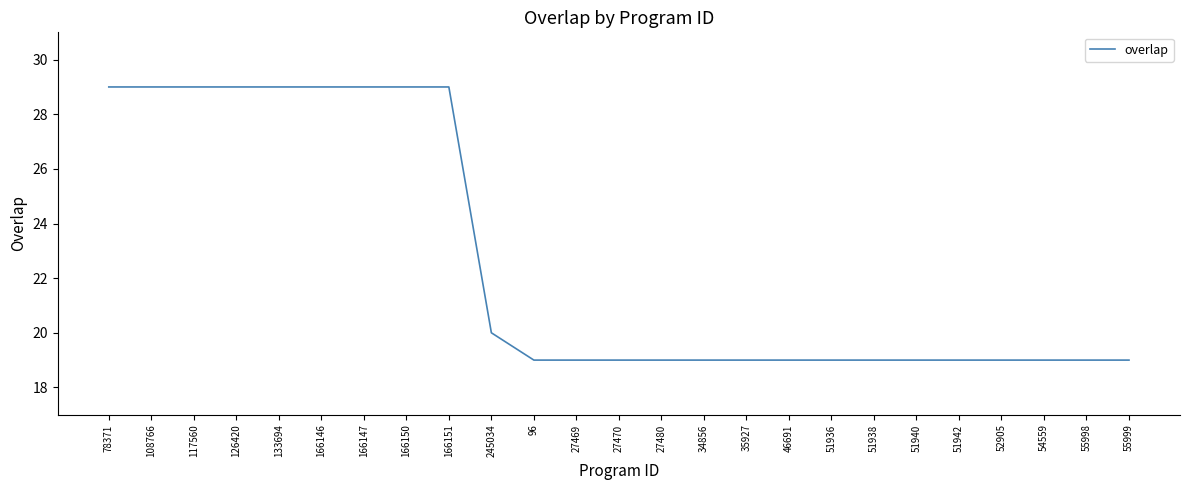

How many lines are shown in the chart?

1